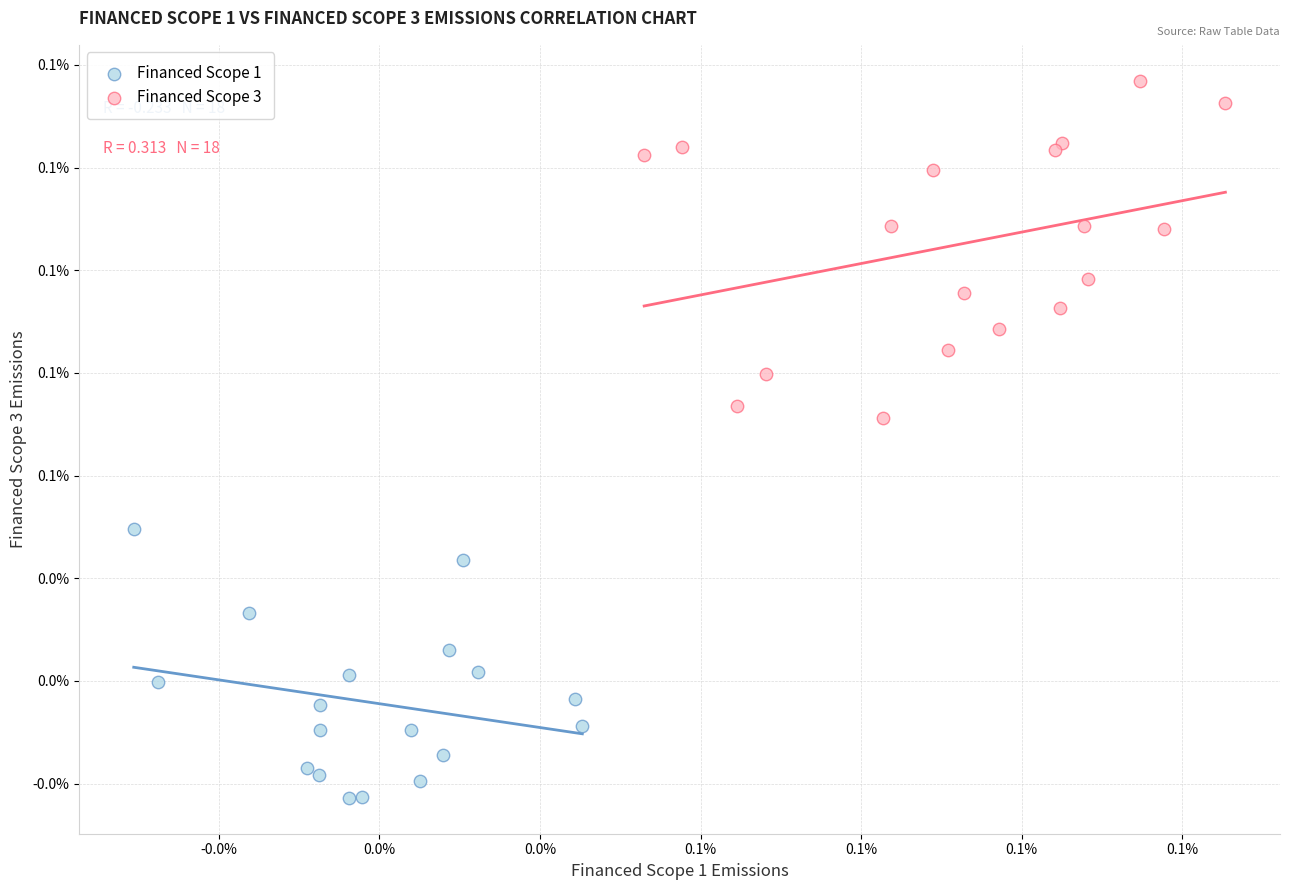

Which series contains the lowest Y value?

Financed Scope 1